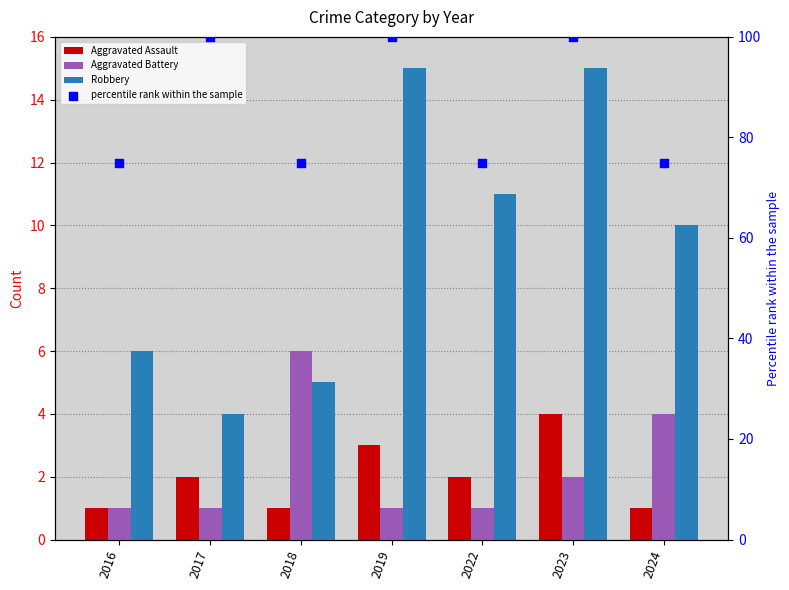

At which category is the sum across all series the highest?

2023